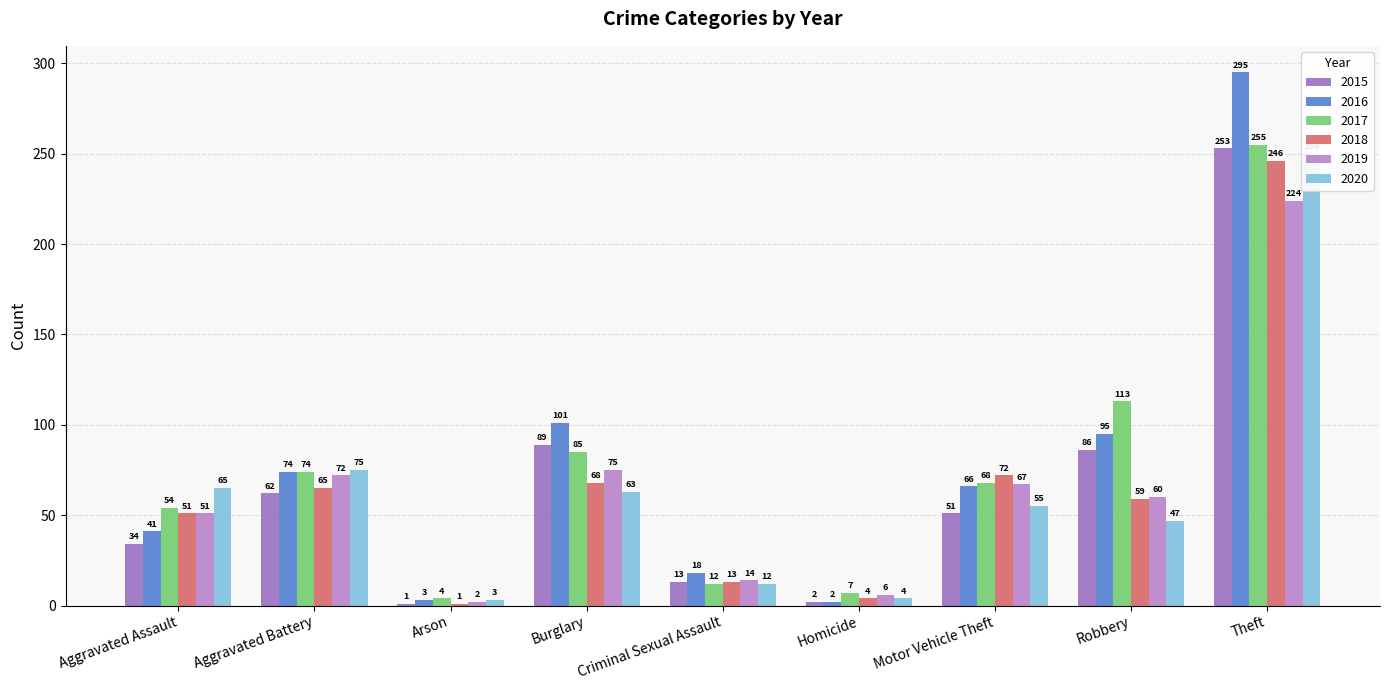

At which label does 2018 reach its minimum?

Arson